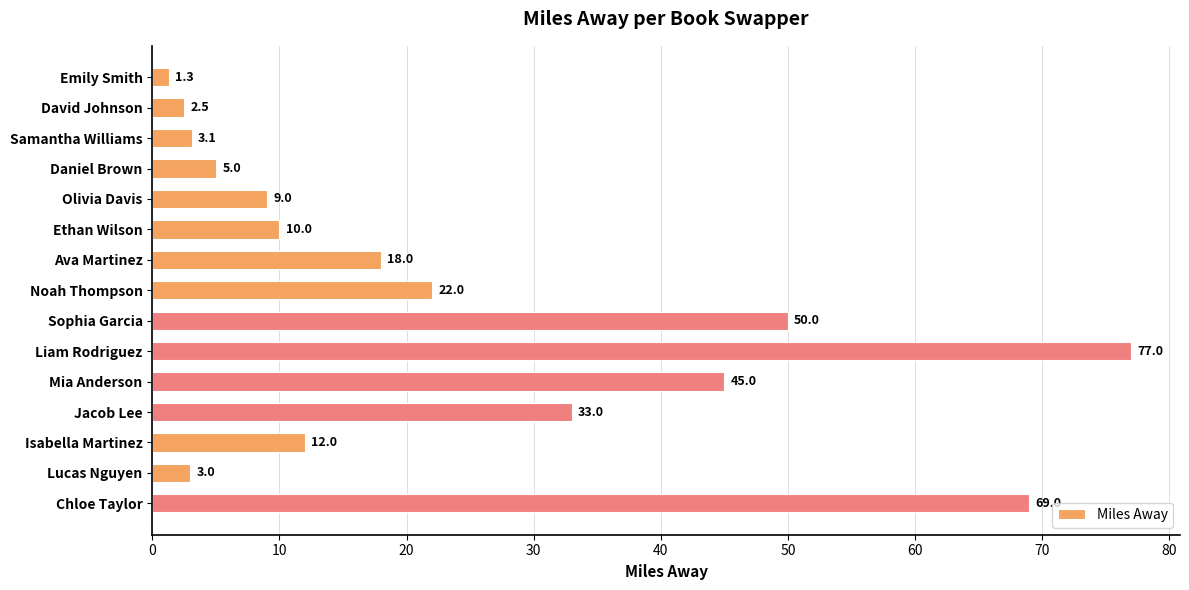

Reading top to bottom, list all the values displayed in this chart.

1.3	2.5	3.1	5.0	9.0	10.0	18.0	22.0	50.0	77.0	45.0	33.0	12.0	3.0	69.0